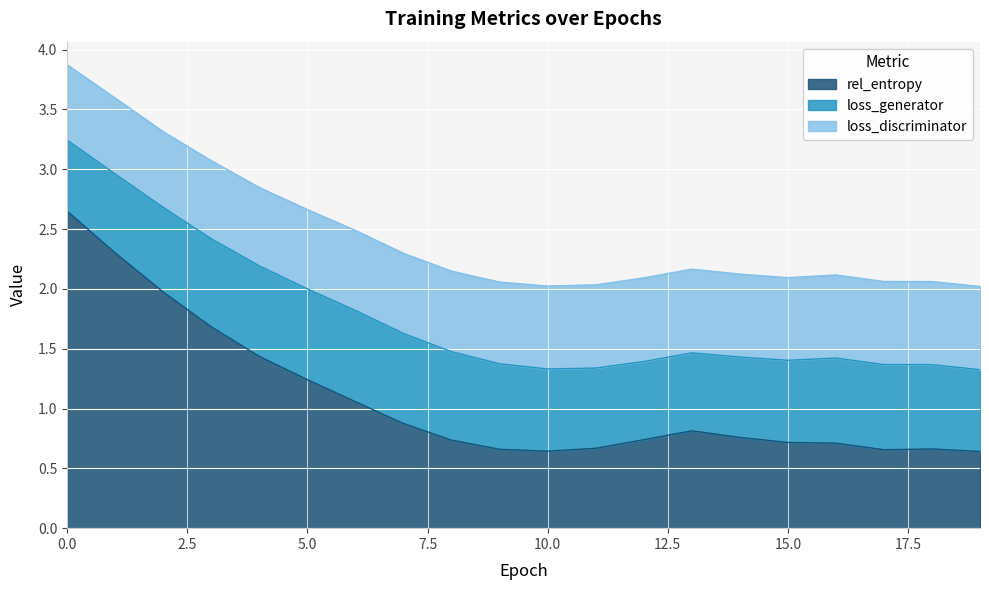

Reading left to right, extract all data points from this chart.

rel_entropy: 0=2.6	1=2.3	2=2.0	3=1.7	4=1.4	5=1.2	6=1.1	7=0.9	8=0.7	9=0.7	10=0.6	11=0.7	12=0.7	13=0.8	14=0.8	15=0.7	16=0.7	17=0.7	18=0.7	19=0.6
loss_generator: 0=0.6	1=0.7	2=0.7	3=0.7	4=0.8	5=0.8	6=0.8	7=0.8	8=0.7	9=0.7	10=0.7	11=0.7	12=0.7	13=0.7	14=0.7	15=0.7	16=0.7	17=0.7	18=0.7	19=0.7
loss_discriminator: 0=0.6	1=0.6	2=0.6	3=0.7	4=0.7	5=0.7	6=0.7	7=0.7	8=0.7	9=0.7	10=0.7	11=0.7	12=0.7	13=0.7	14=0.7	15=0.7	16=0.7	17=0.7	18=0.7	19=0.7